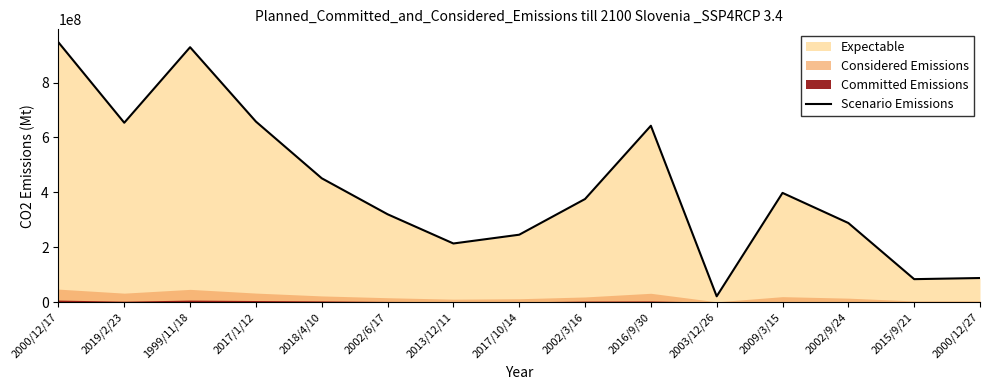

What is the change in value from 2000/12/17 to 2015/9/21?

-862943955